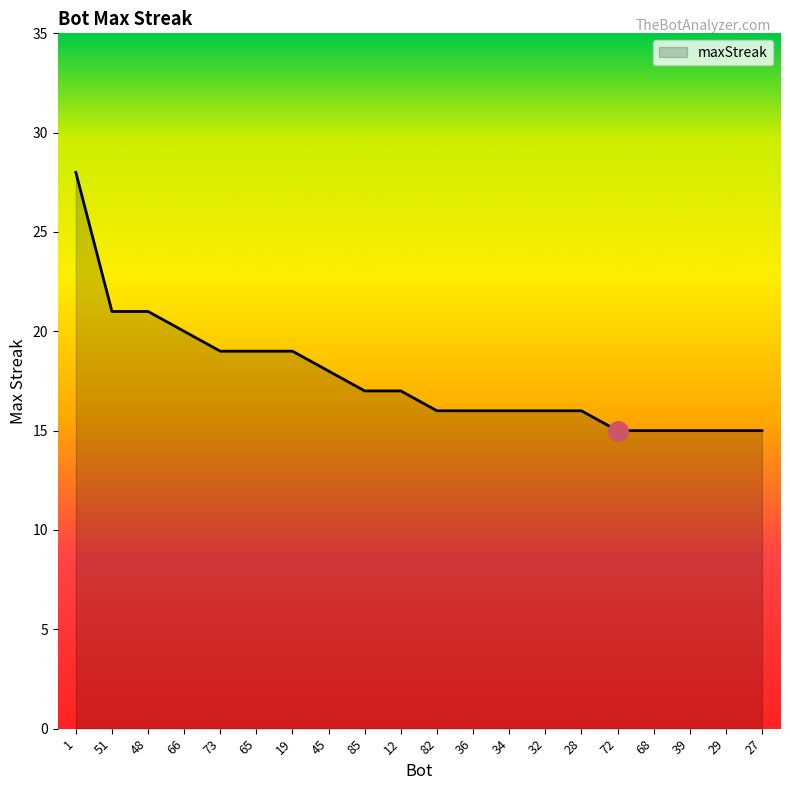

What is the approximate value at 1?

28